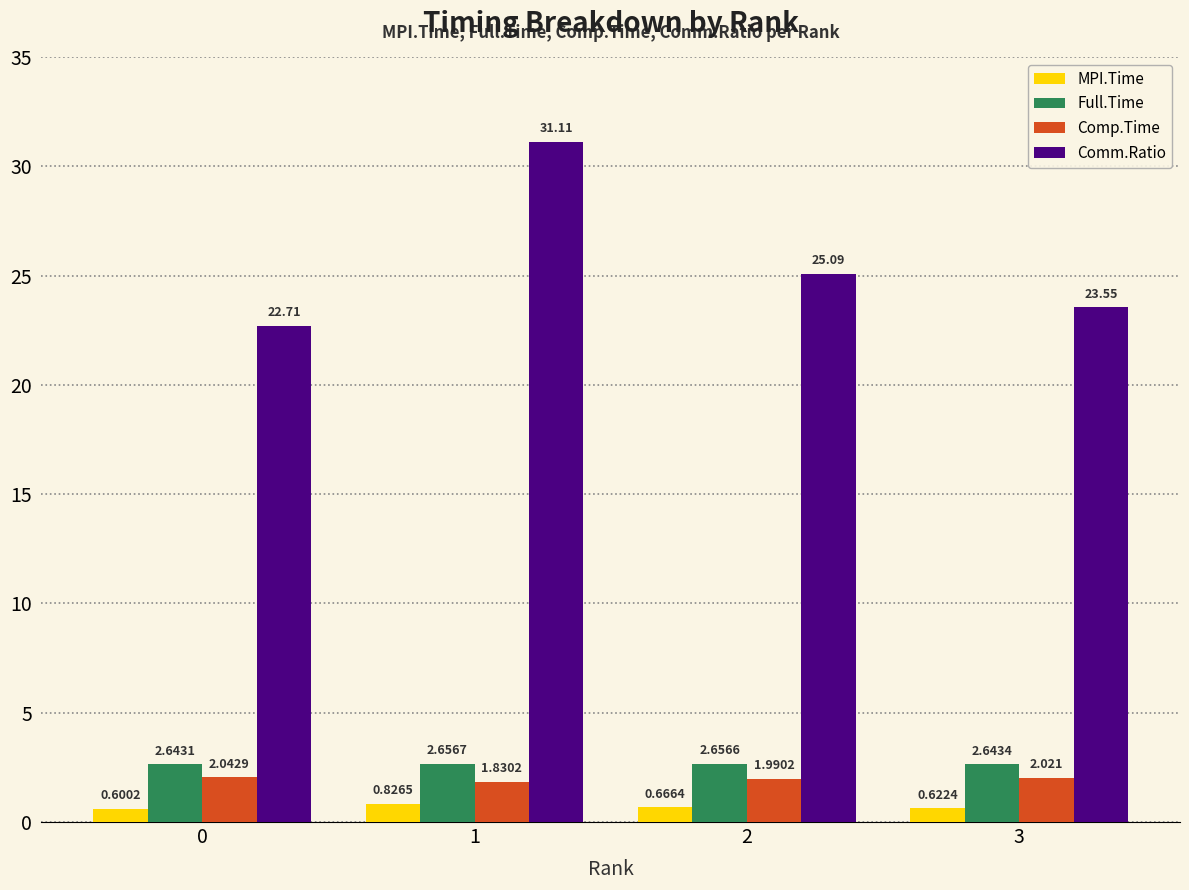

Which series changed the most between 0 and 3?

Comm.Ratio